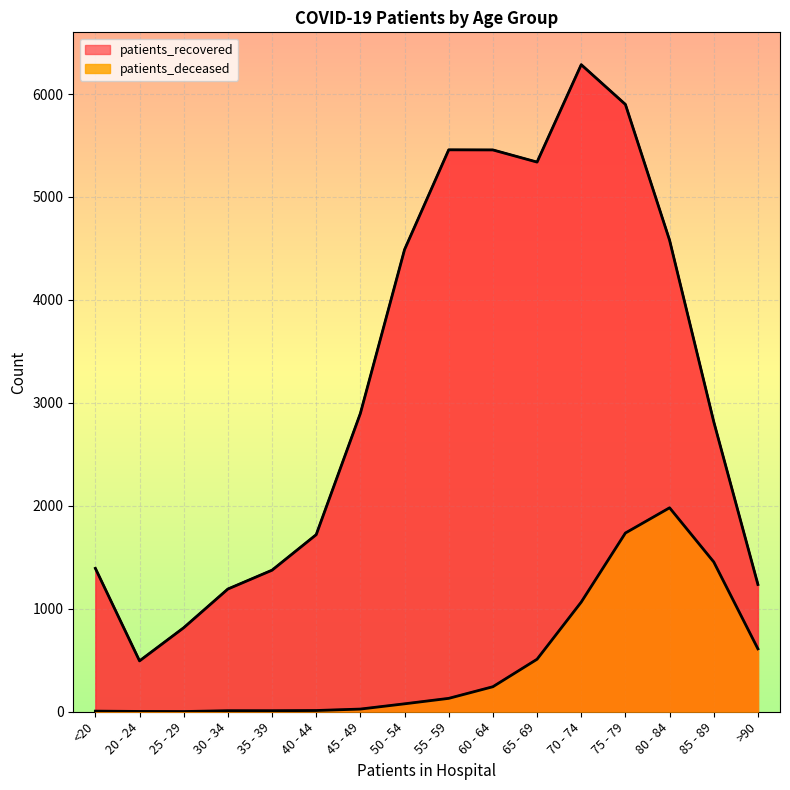

What is the value of the patients_deceased point at the 12th from the left?

1065